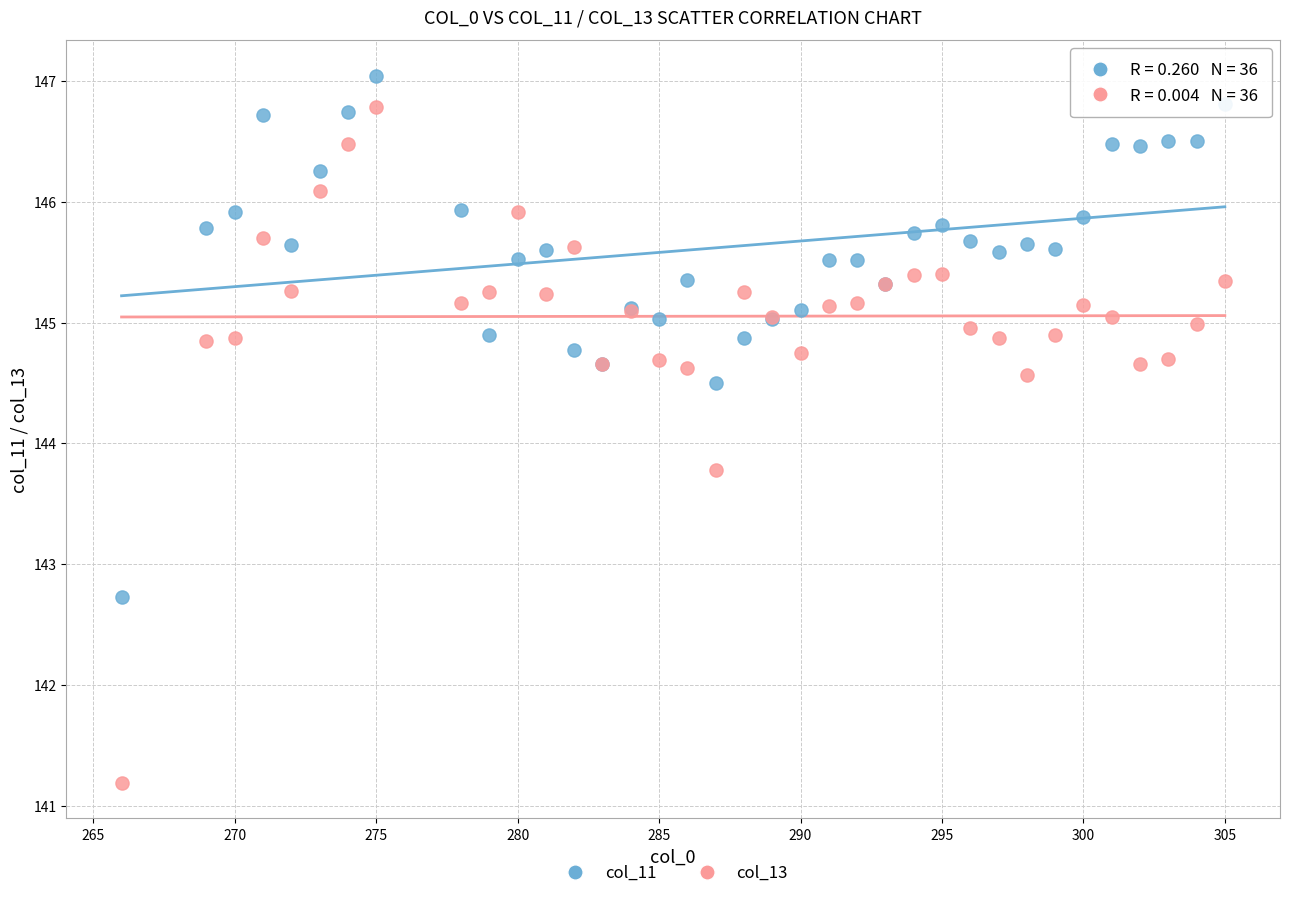

In the col_13 series, what Y value is closest to 143?

143.8